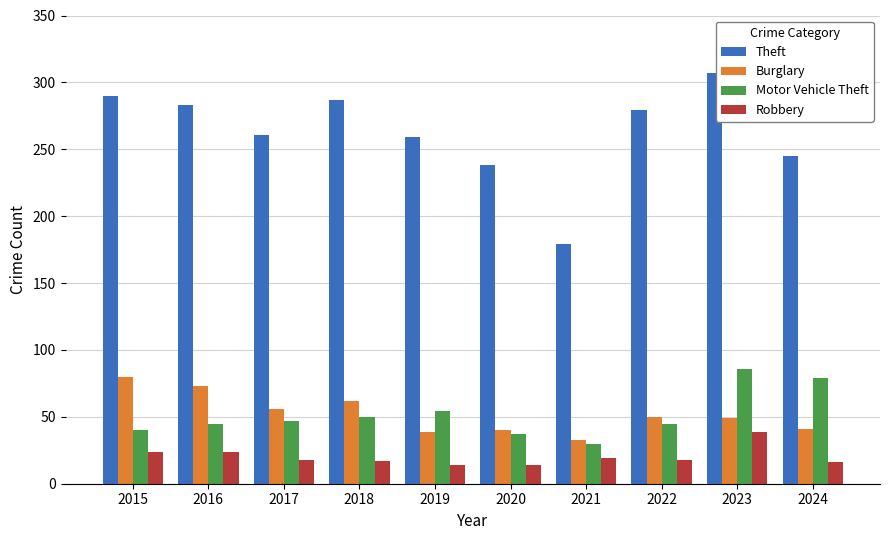

Which label corresponds to the largest value in the chart?

2023